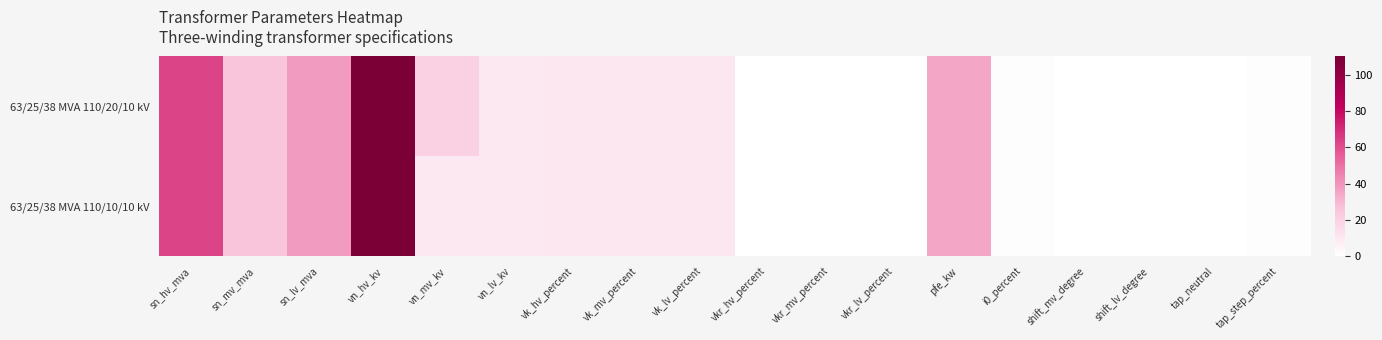

At which category does the chart reach its minimum across all series?

shift_mv_degree